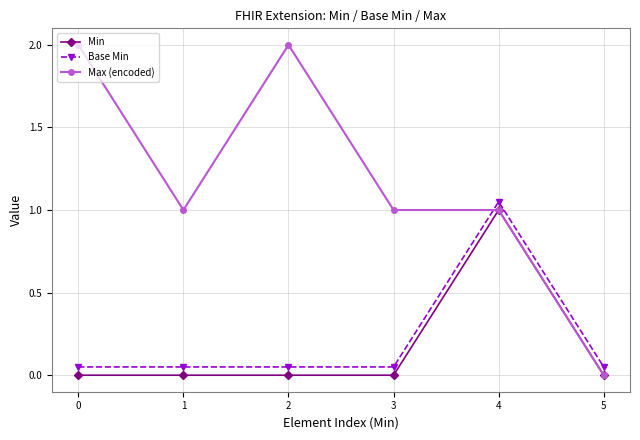

What is the value of the Base Min point at the 1st from the left?

0.1